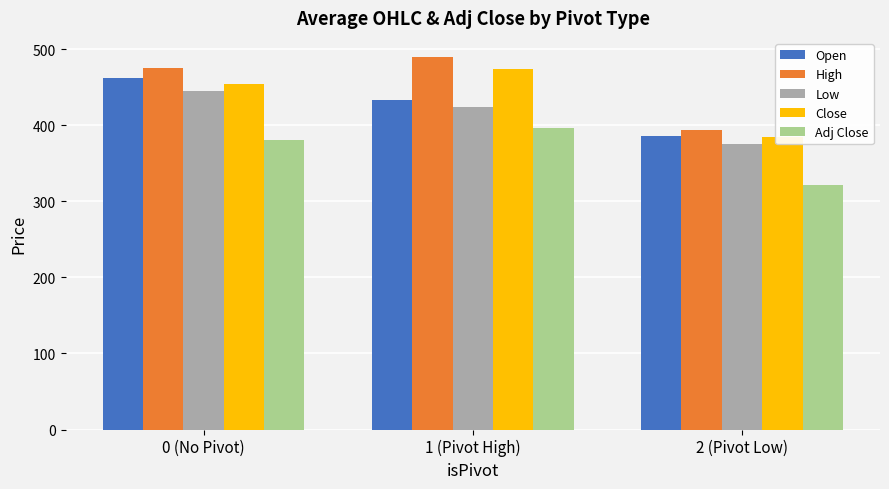

What is the label of the 2nd bar from the right?

1 (Pivot High)